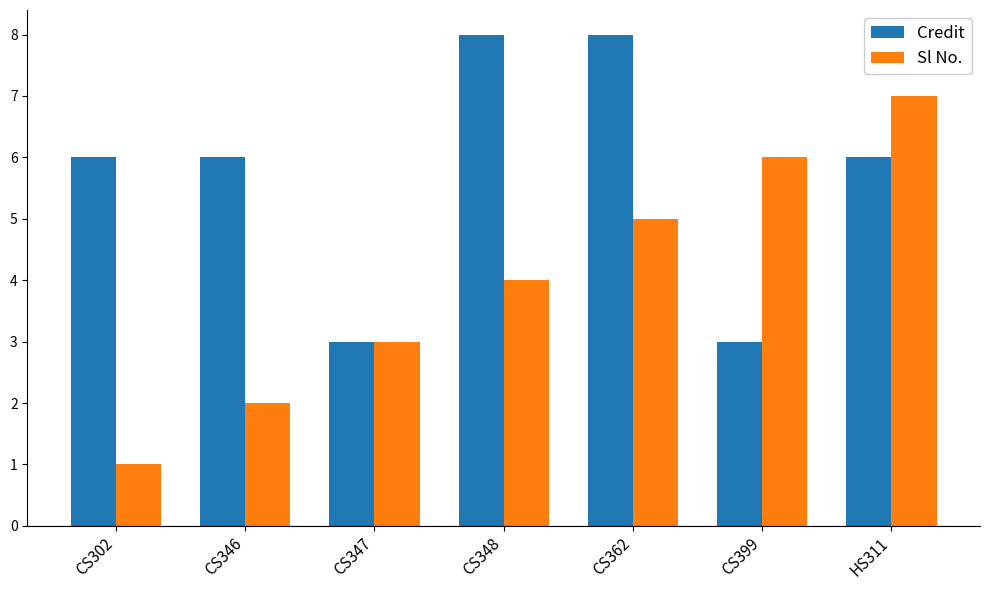

Which series changed the most between CS348 and CS362?

Sl No.